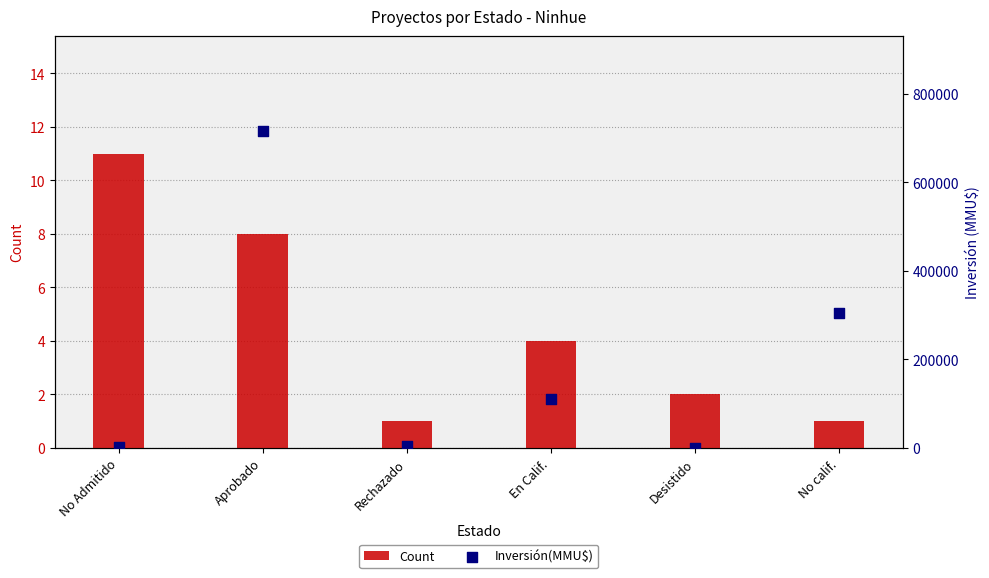

Is the value of Inversión(MMU$) at Rechazado greater than the value of Count at Desistido?

Yes